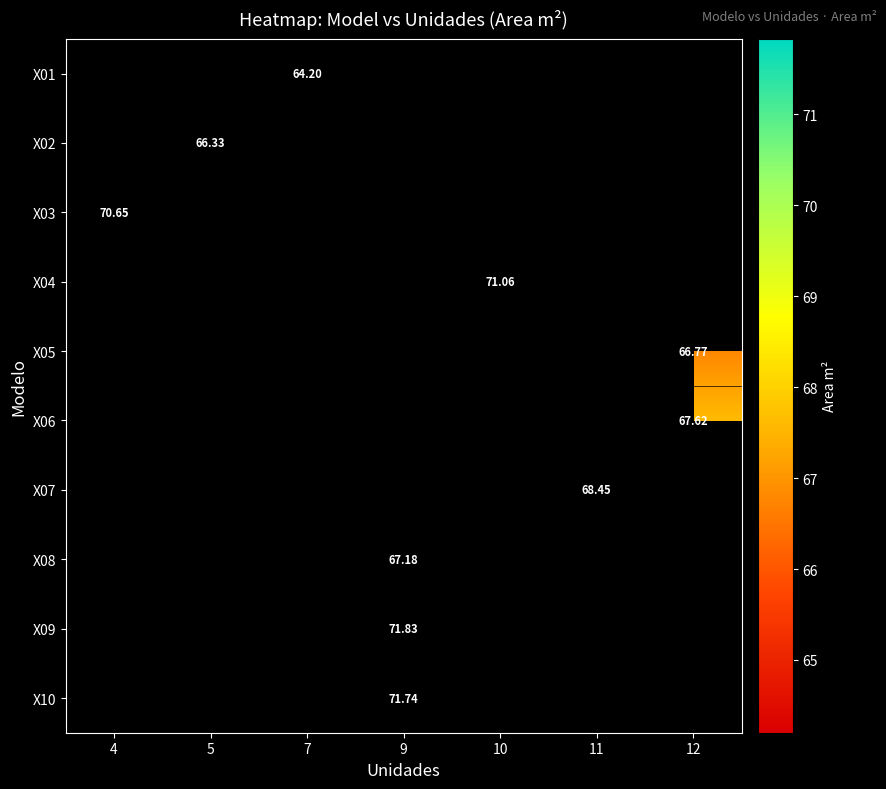

At which category does the chart reach its peak across all series?

9